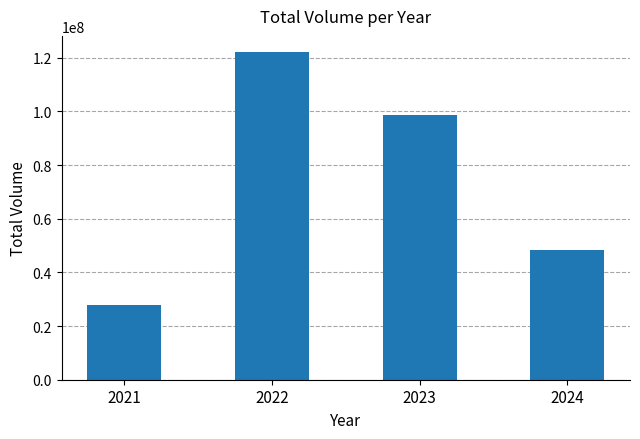

What is the value of the 2nd bar from the left?

122009263